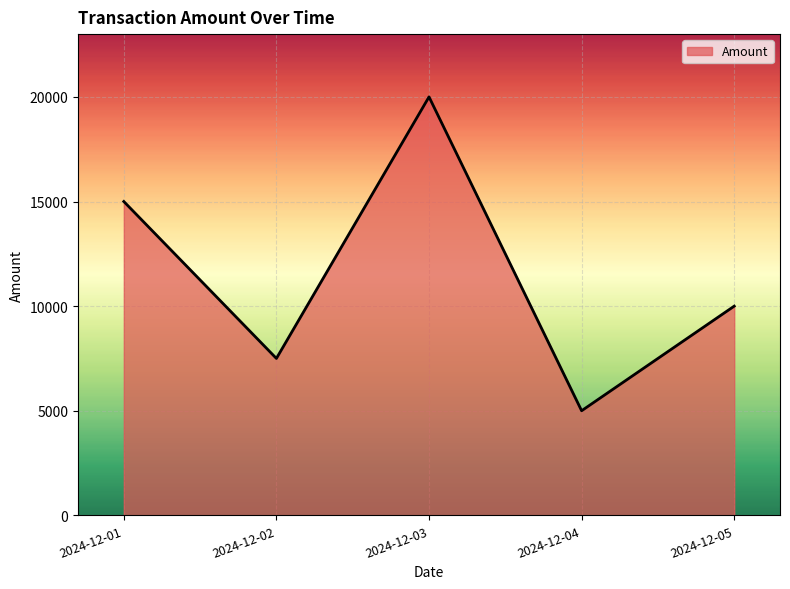

True or false: the data has more than 2 interior local peaks.

False